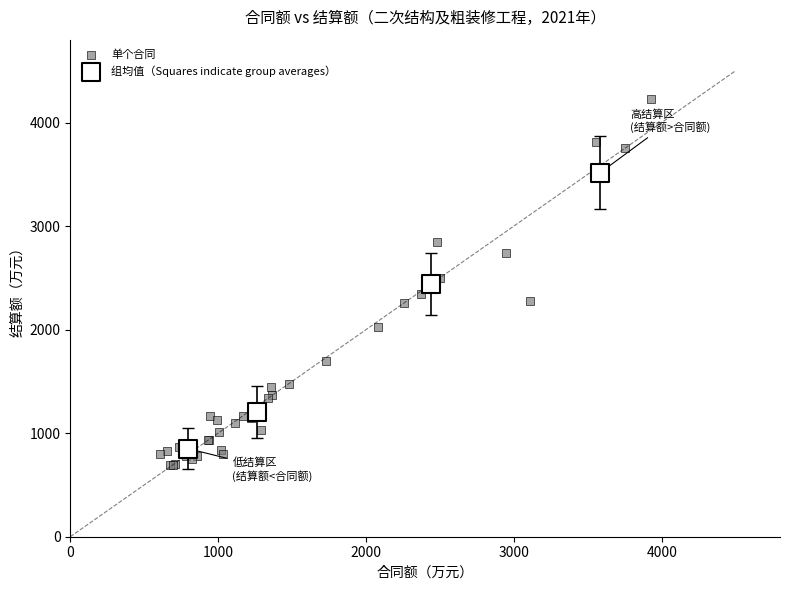

Which series has the largest Y range (max minus min)?

单个合同